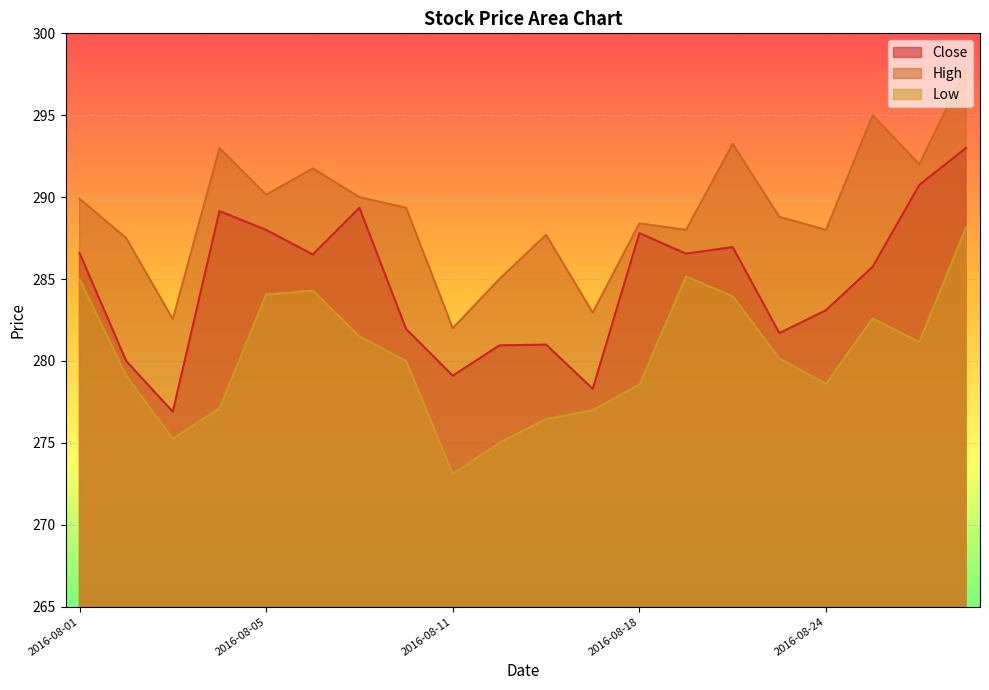

Which category has the highest value in the Close series?

2016-08-29